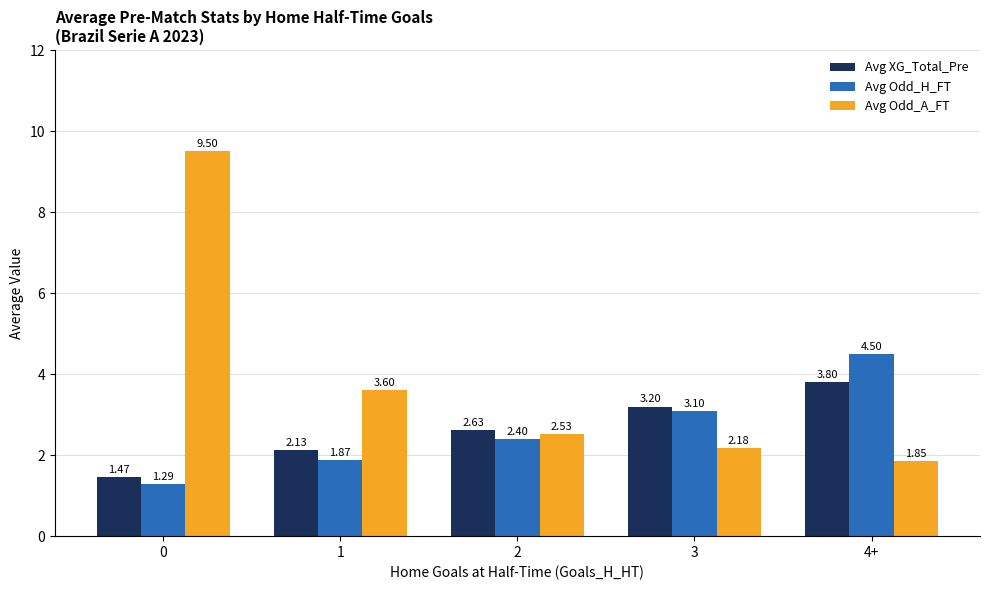

What position from the right is 2?

3